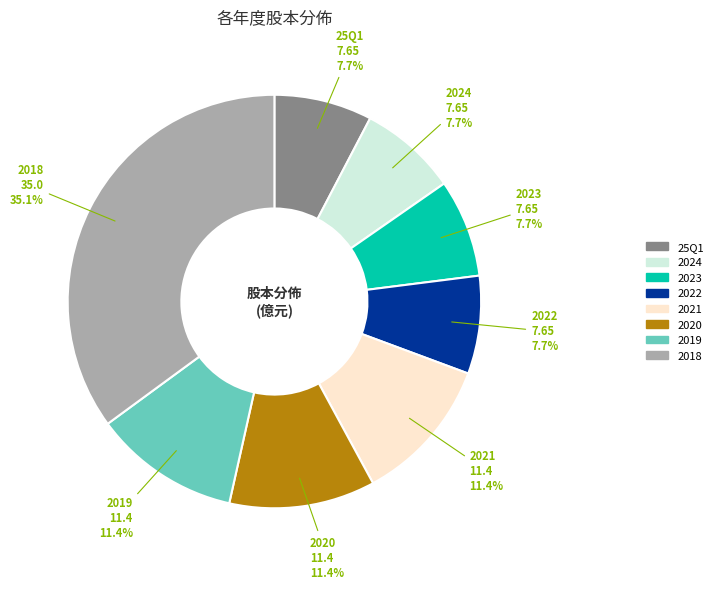

Is there a majority slice in this chart?

No